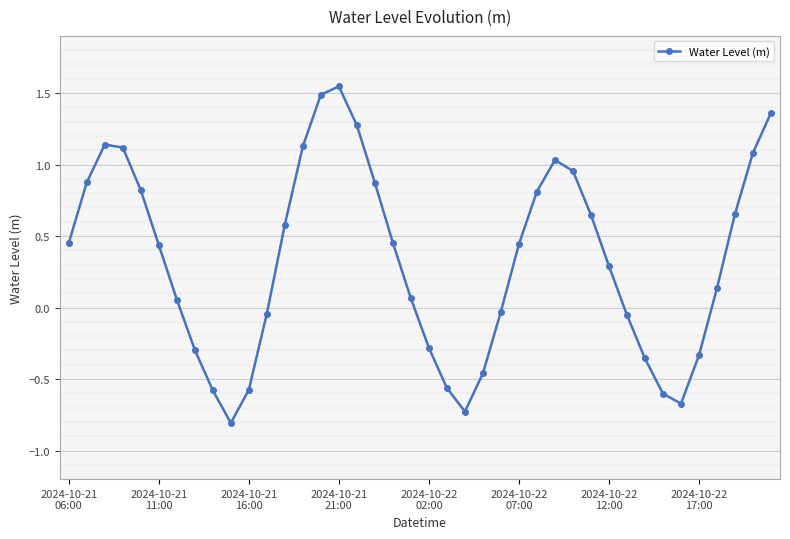

What is the minimum value for Water Level (m)?

-0.8